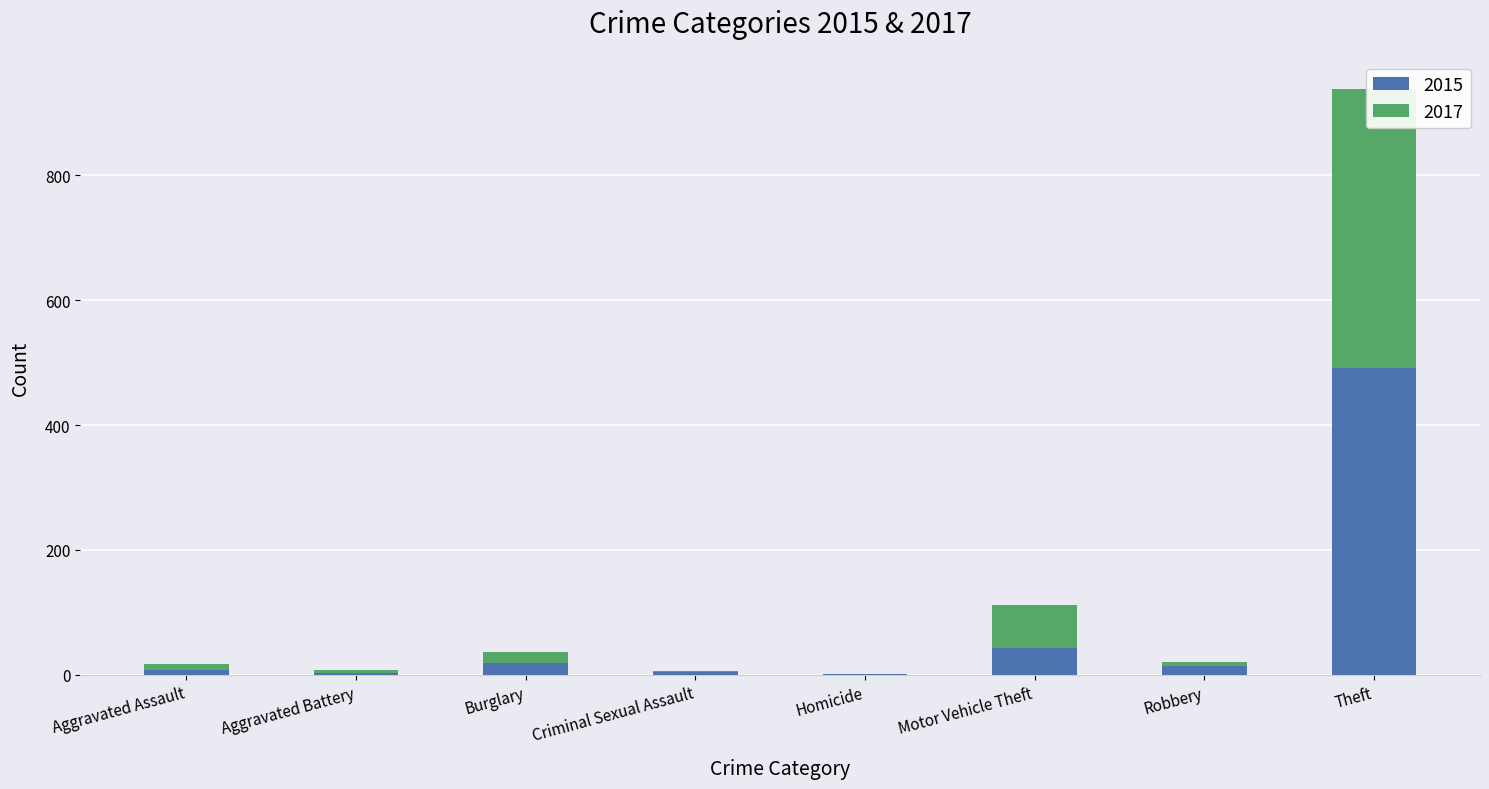

What is the sum of the 2017 values at Motor Vehicle Theft and Robbery?

75